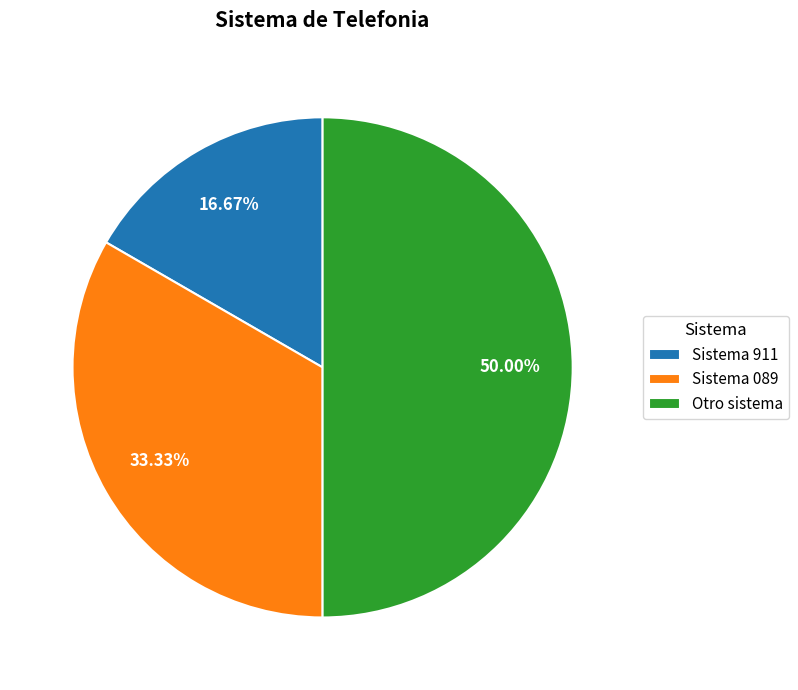

To the nearest percent, what is the average slice percentage?

33%